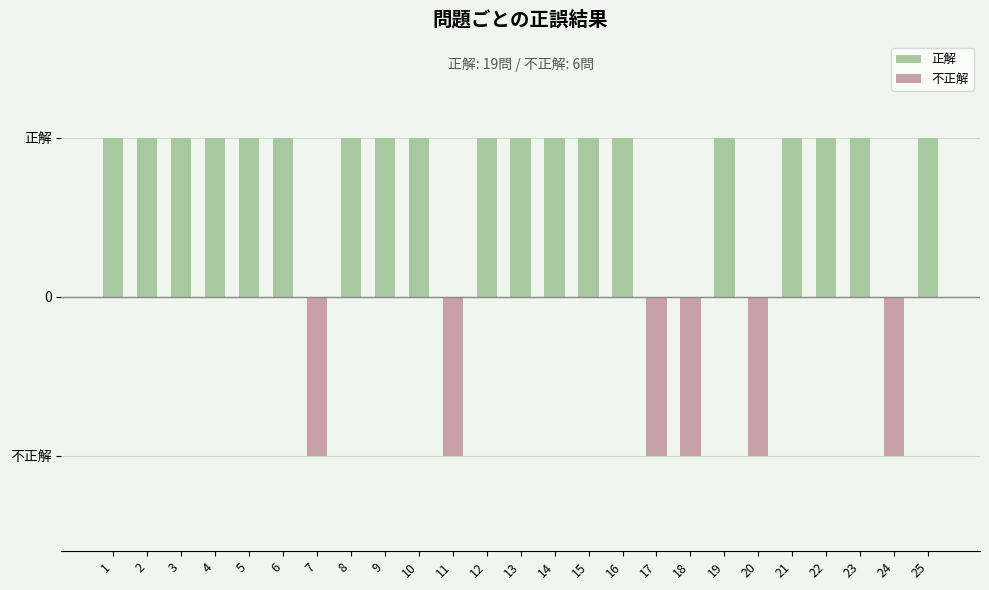

Reading left to right, transcribe all the data shown in this chart.

正解: 1=1	2=1	3=1	4=1	5=1	6=1	7=0	8=1	9=1	10=1	11=0	12=1	13=1	14=1	15=1	16=1	17=0	18=0	19=1	20=0	21=1	22=1	23=1	24=0	25=1
不正解: 1=0	2=0	3=0	4=0	5=0	6=0	7=-1	8=0	9=0	10=0	11=-1	12=0	13=0	14=0	15=0	16=0	17=-1	18=-1	19=0	20=-1	21=0	22=0	23=0	24=-1	25=0